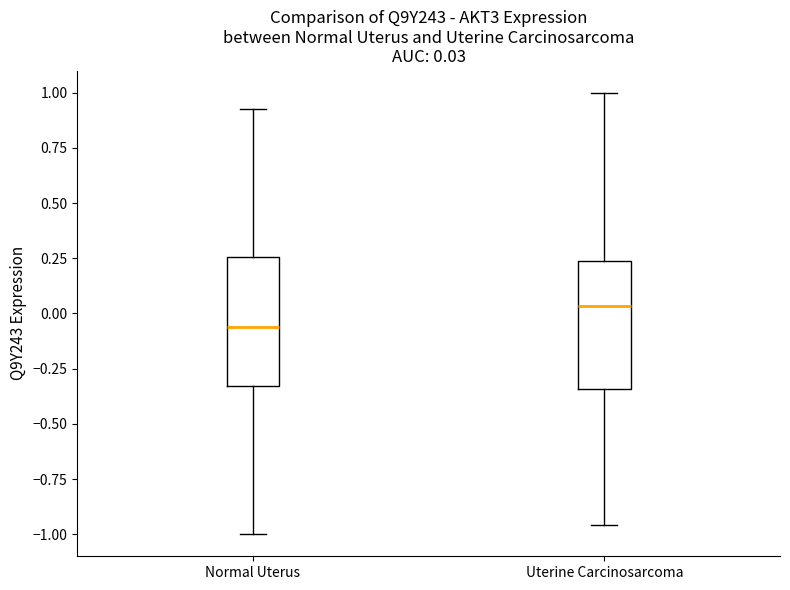

Which box has the highest median line?

Uterine Carcinosarcoma